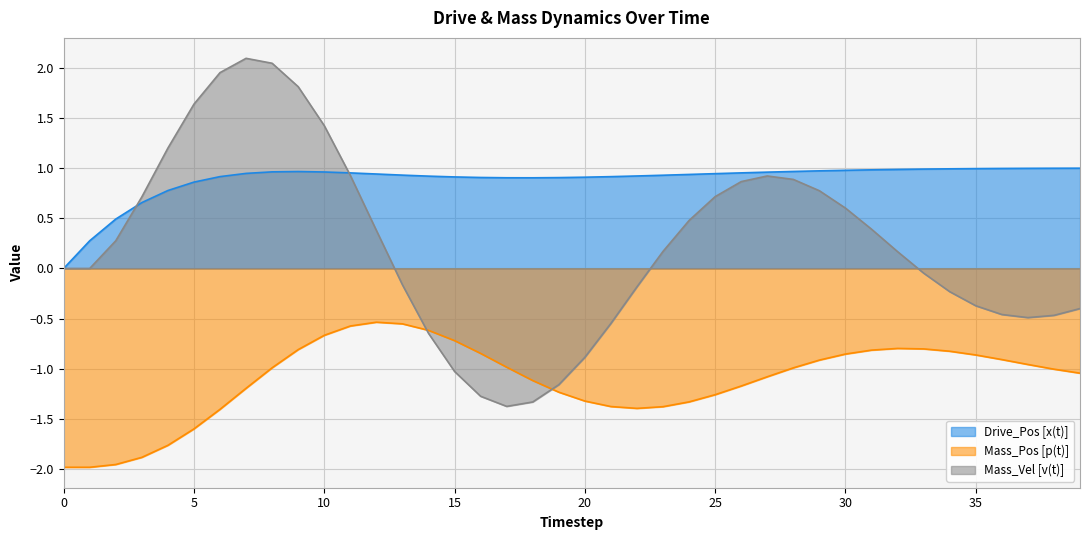

What is the average value of the Drive_Pos [x(t)] series?

0.9